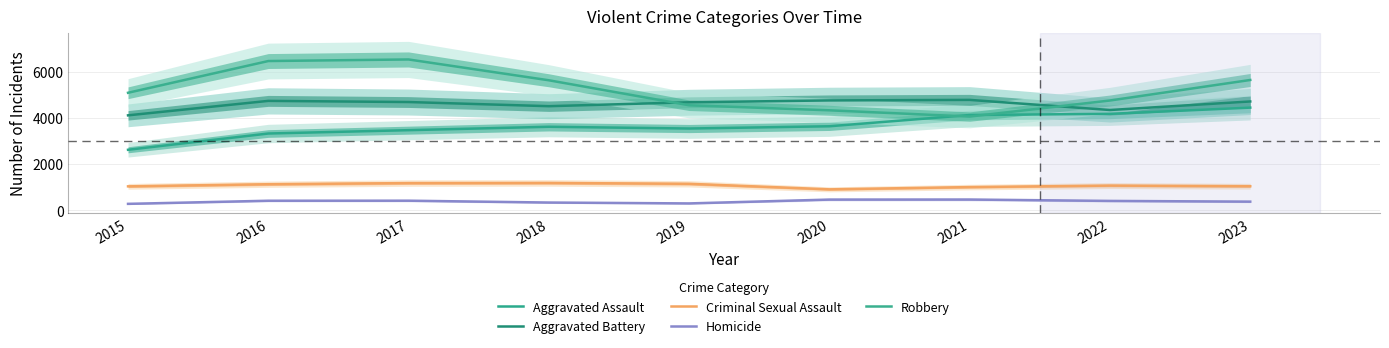

What is the value of the Aggravated Assault point at the 6th from the left?

3637